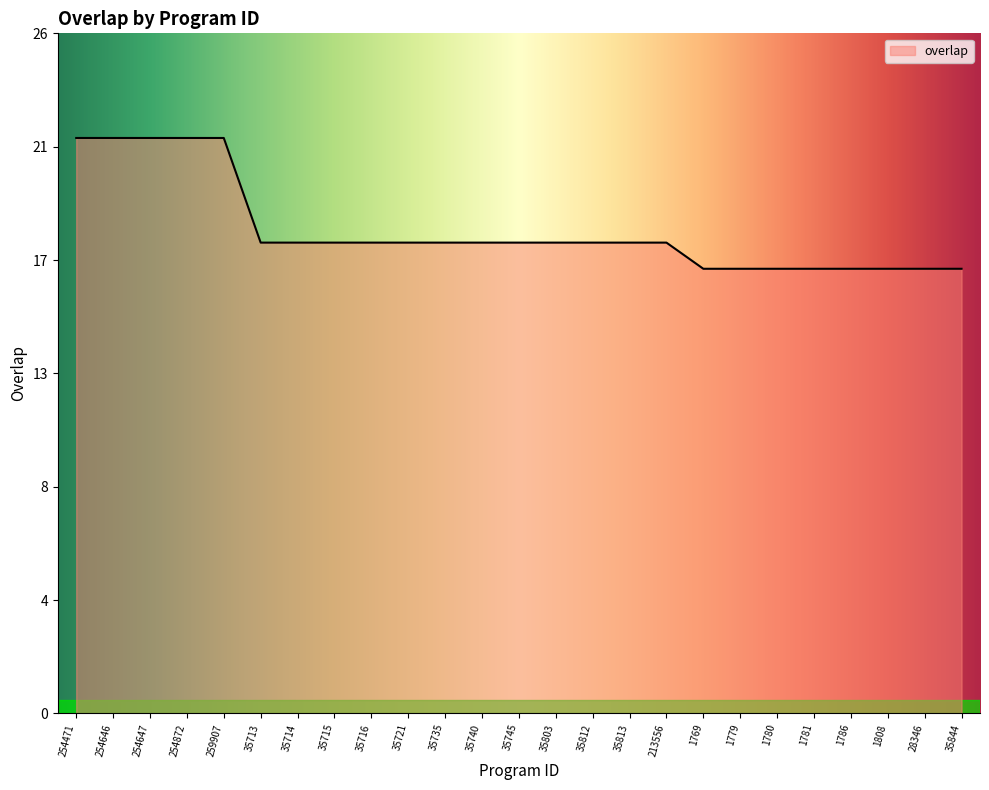

Is this an area chart (filled region under the line)?

Yes